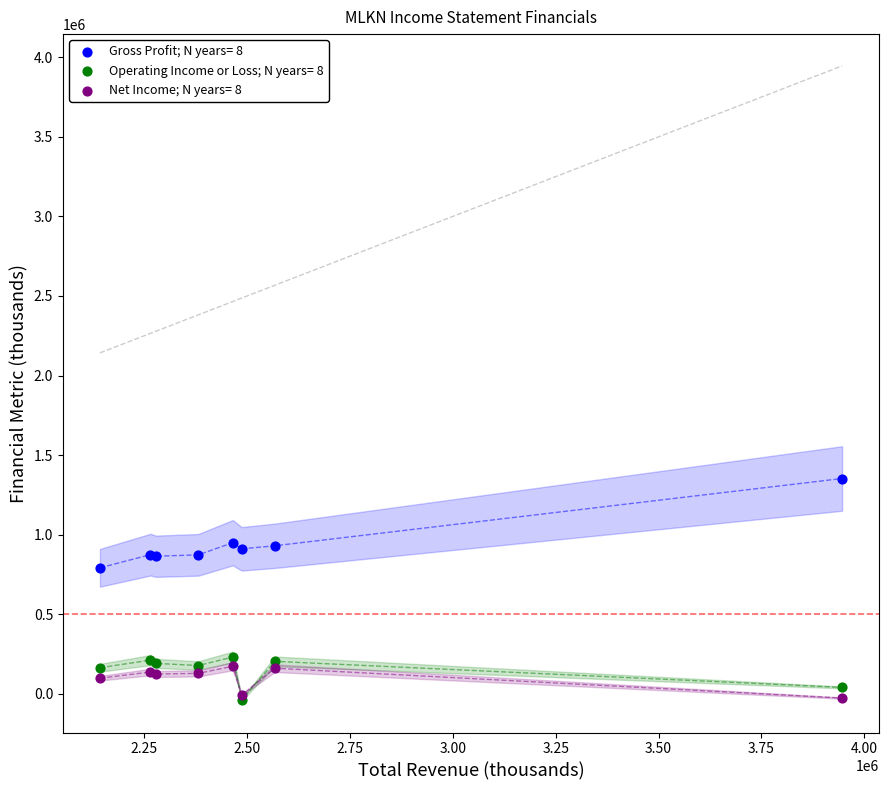

Across all series, what Y value is closest to 657150?

791400